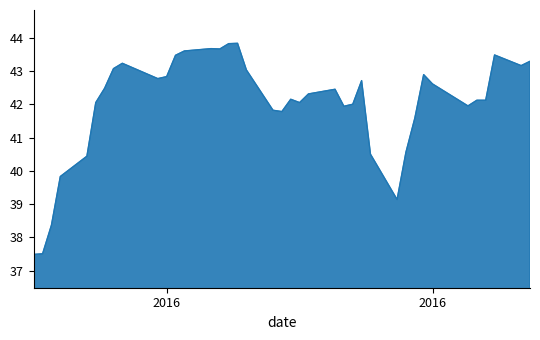

What is the smallest value displayed?

37.5